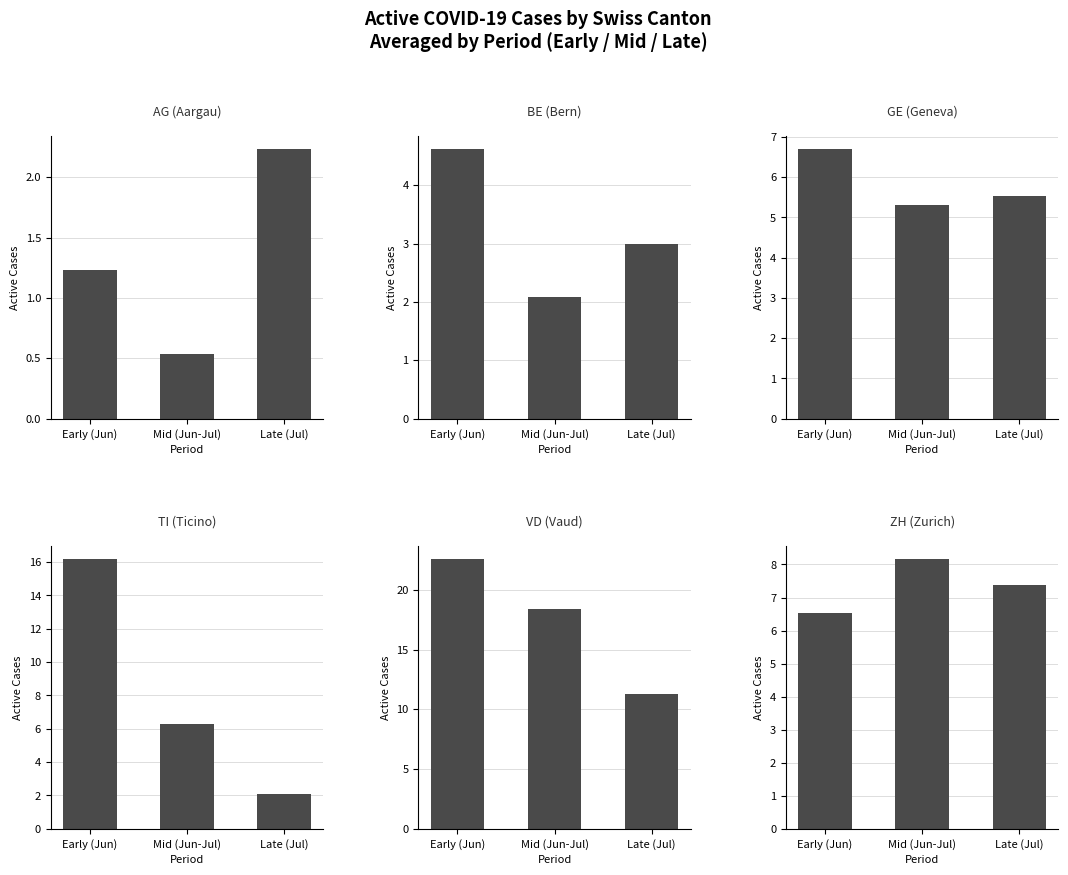

Which category has the lowest value across all series?

Mid (Jun-Jul)